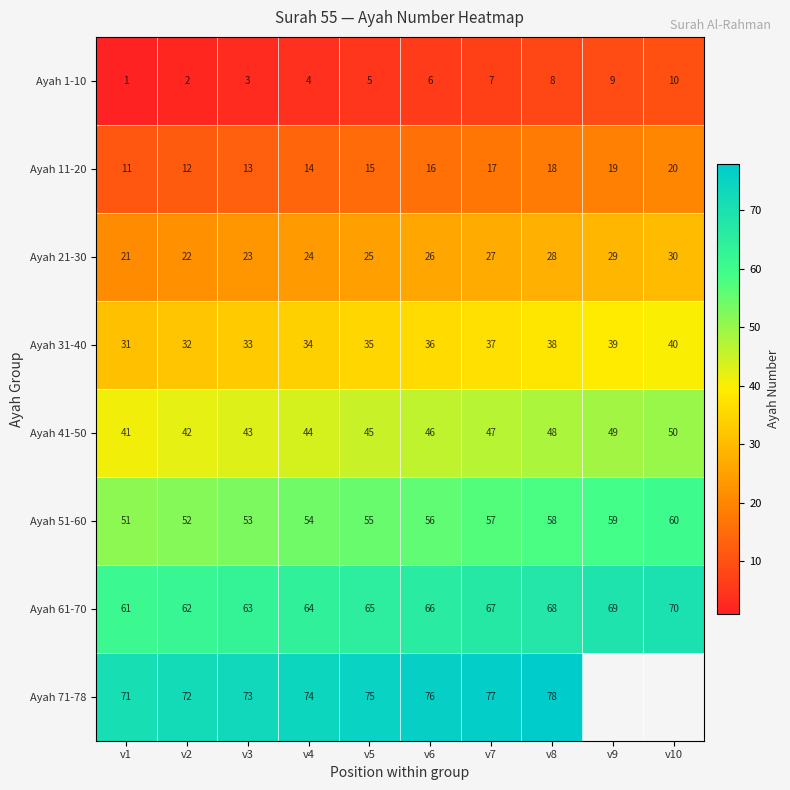

What is the difference between the highest and lowest values at v1?

70